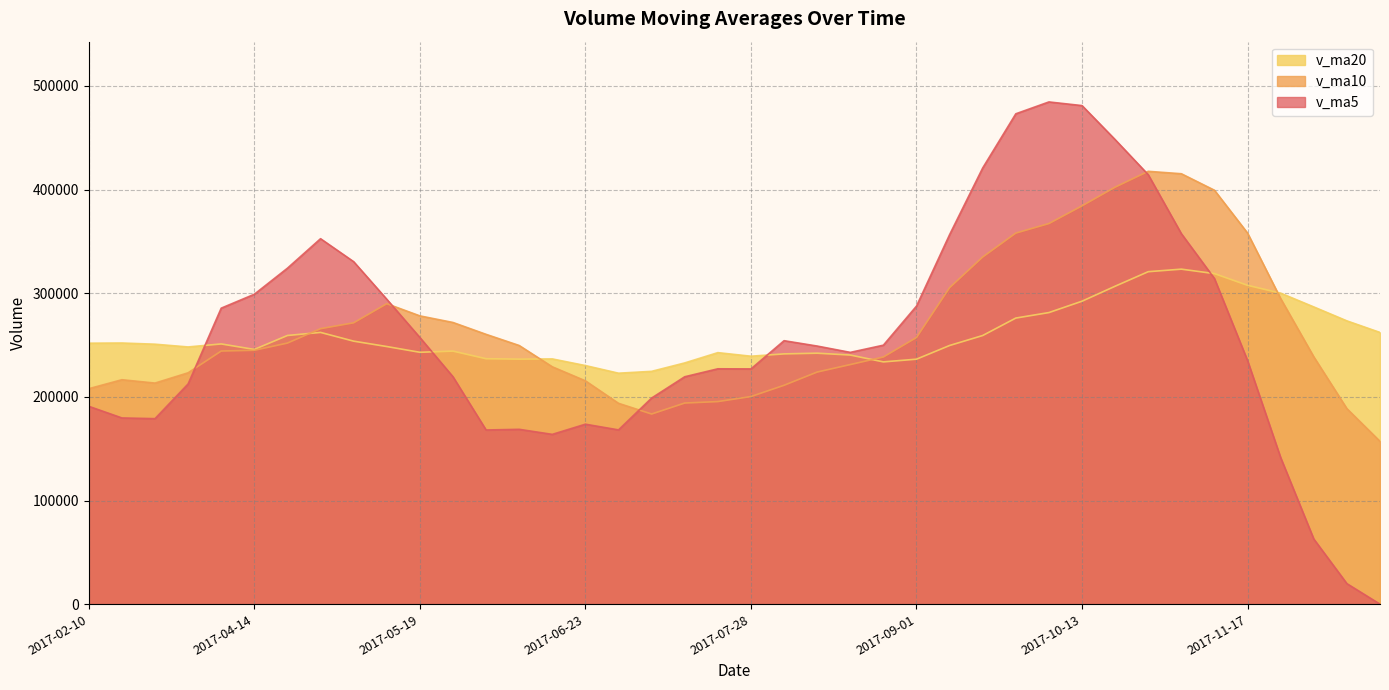

What is the difference between the second highest and minimum values in the v_ma10 series?

258200.2